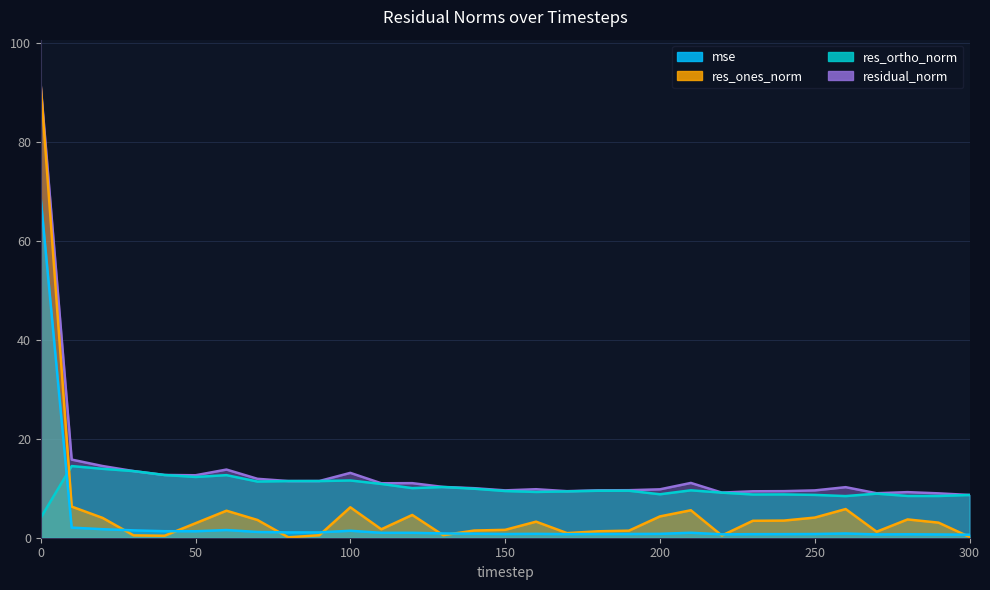

Reading right to left, what are all the values shown in this chart?

mse: 0.6	0.7	0.7	0.7	0.9	0.7	0.7	0.7	0.7	1.0	0.8	0.8	0.8	0.7	0.8	0.8	0.8	0.9	1.0	1.0	1.4	1.1	1.1	1.2	1.6	1.3	1.3	1.5	1.7	2.0	68.6
res_ones_norm: 0.2	3.0	3.7	1.2	5.8	4.1	3.5	3.4	0.4	5.5	4.3	1.4	1.3	0.9	3.2	1.6	1.5	0.5	4.6	1.7	6.1	0.5	0.1	3.6	5.5	2.9	0.4	0.5	4.0	6.3	91.4
res_ortho_norm: 8.6	8.4	8.4	8.9	8.4	8.7	8.7	8.7	9.1	9.6	8.8	9.5	9.5	9.4	9.2	9.4	9.9	10.2	10.0	10.9	11.6	11.4	11.4	11.3	12.6	12.3	12.7	13.5	13.9	14.5	4.0
residual_norm: 8.6	9.0	9.2	9.0	10.2	9.6	9.4	9.4	9.1	11.1	9.8	9.6	9.6	9.4	9.8	9.6	10.0	10.3	11.0	11.0	13.1	11.5	11.4	11.9	13.8	12.6	12.7	13.5	14.5	15.8	91.5